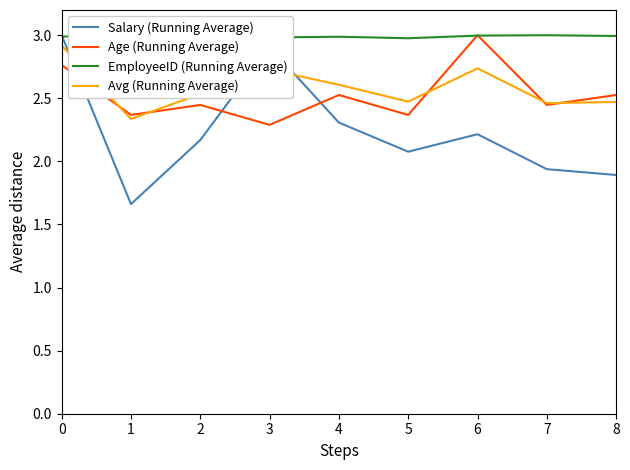

The value of Age (Running Average) at 0 is 1.8. True or false?

False